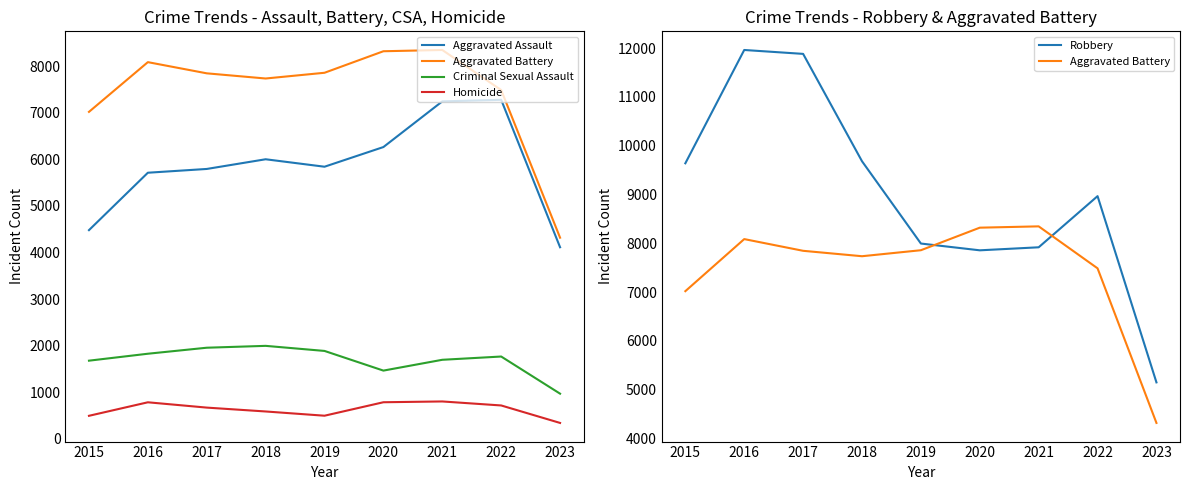

What is the difference between the highest and lowest values at 2021?

7542